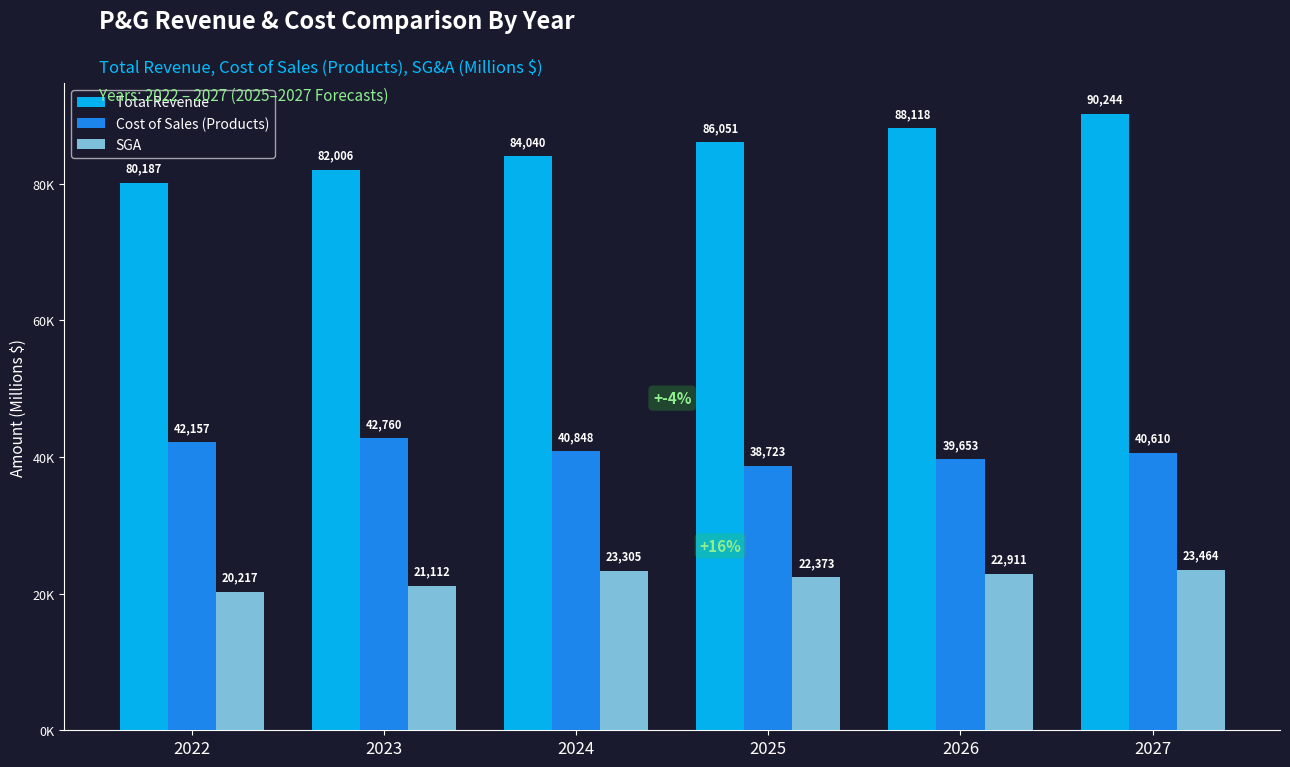

Does the chart contain stacked bars?

No